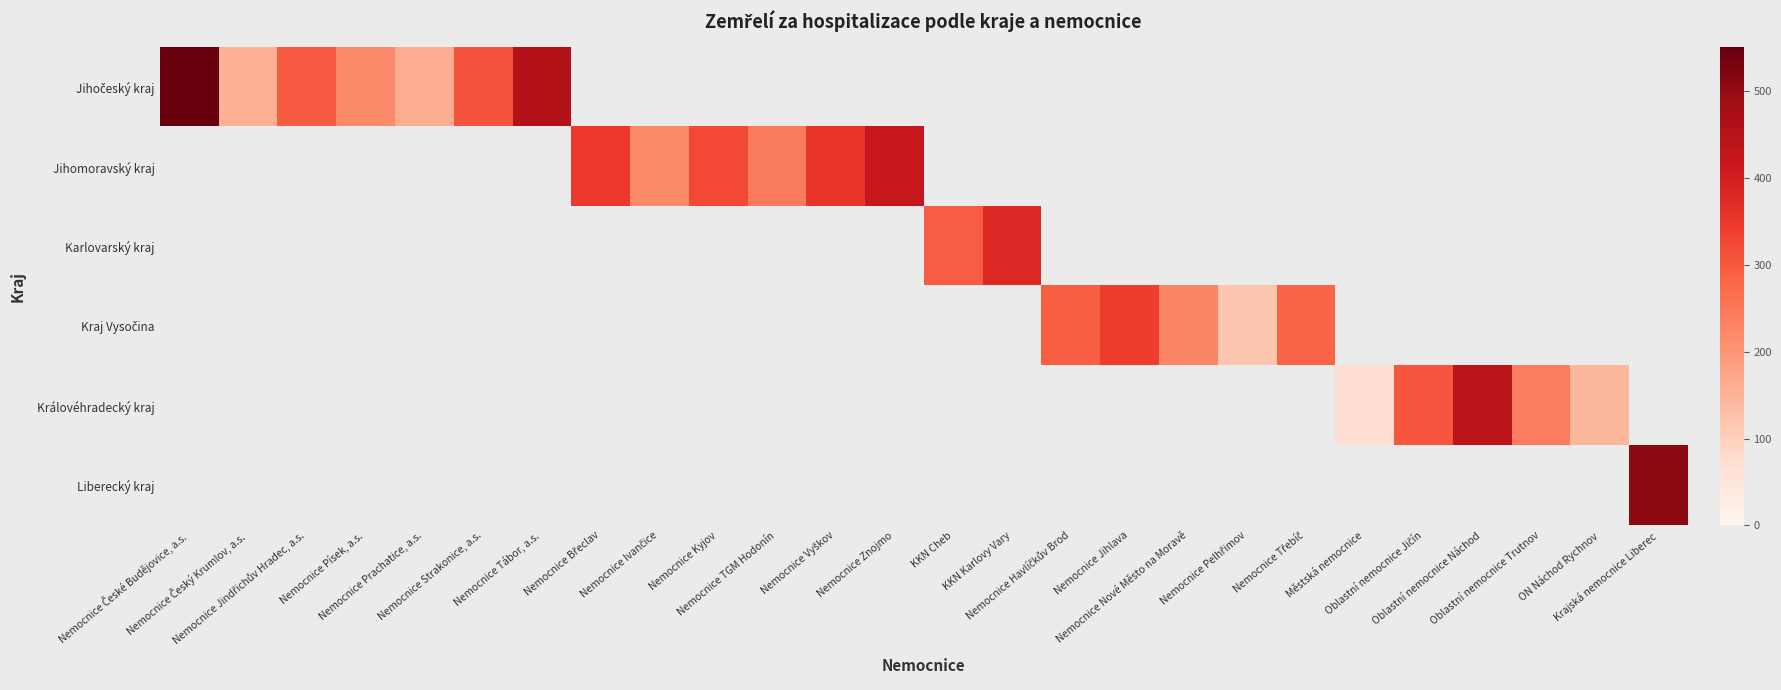

What is the maximum value for Jihočeský kraj?

583.0